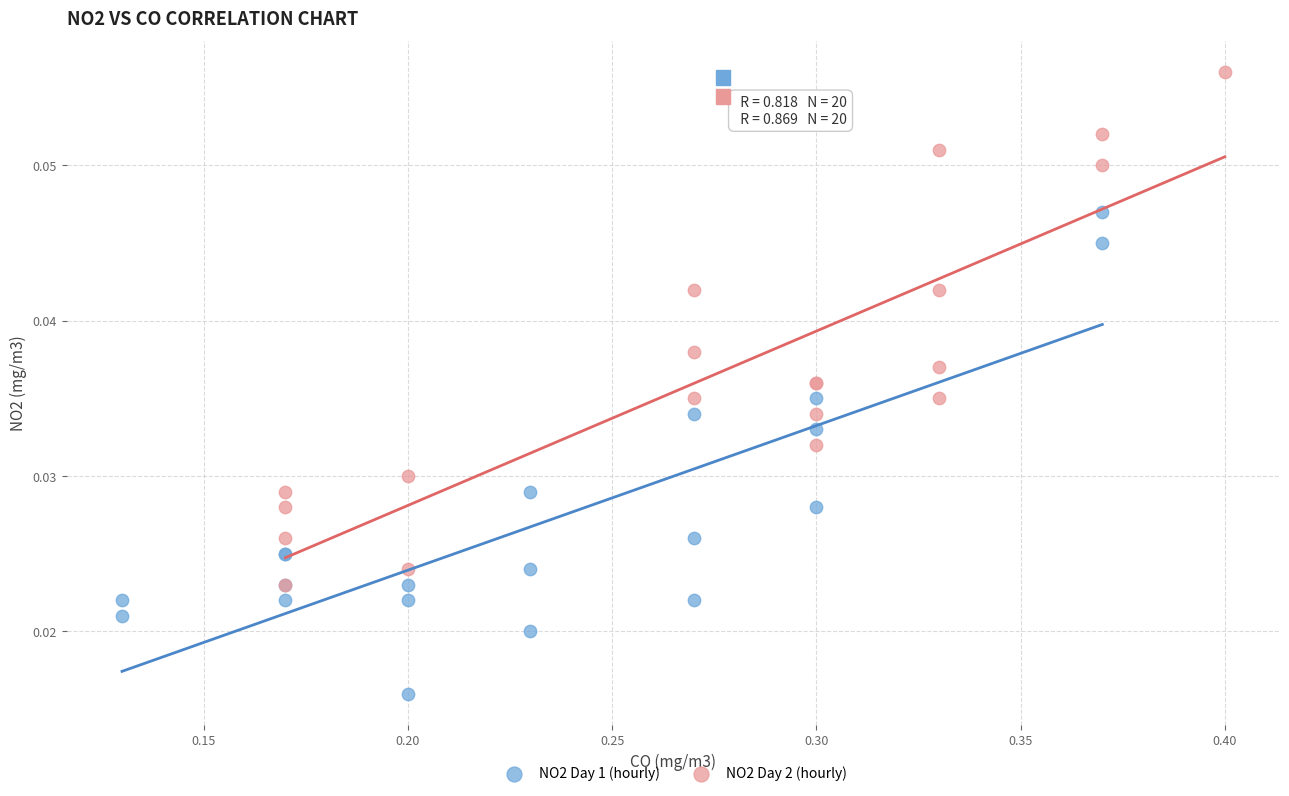

Which series contains the lowest Y value?

NO2 Day 1 (hourly)